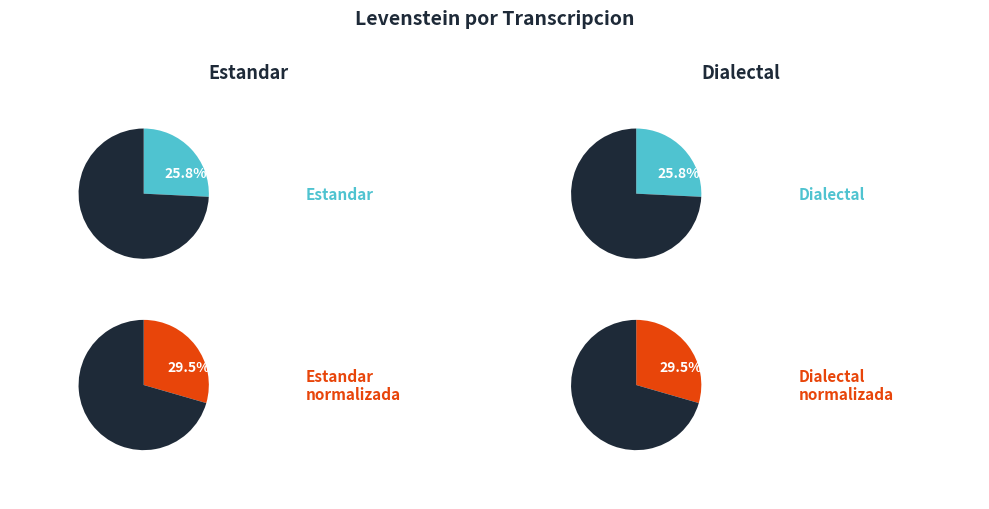

How many segments does this pie chart have?

4